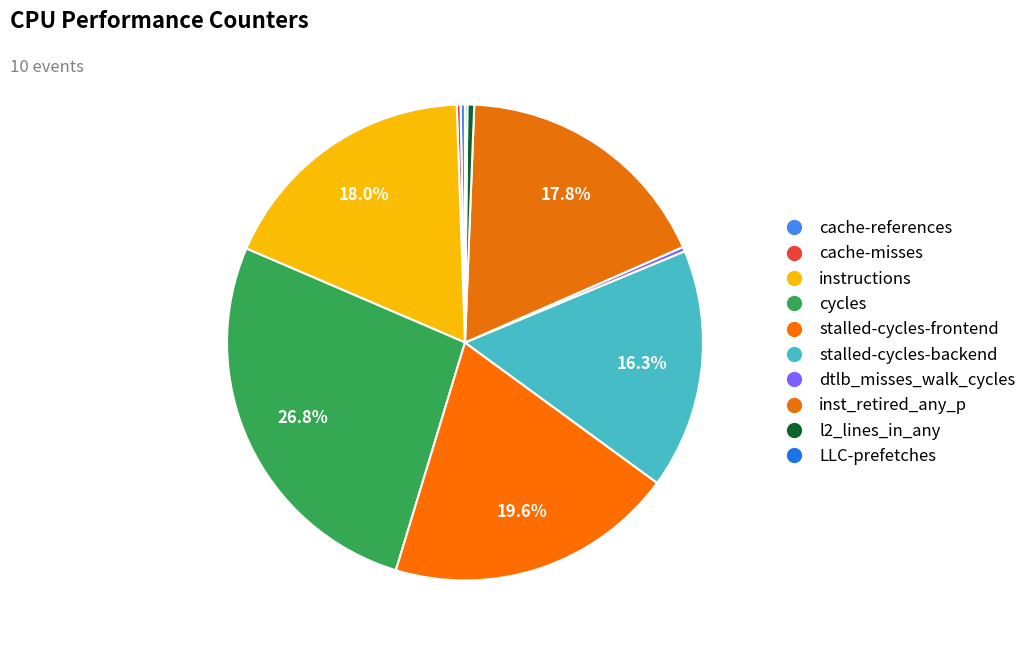

Does any single category account for the majority?

No